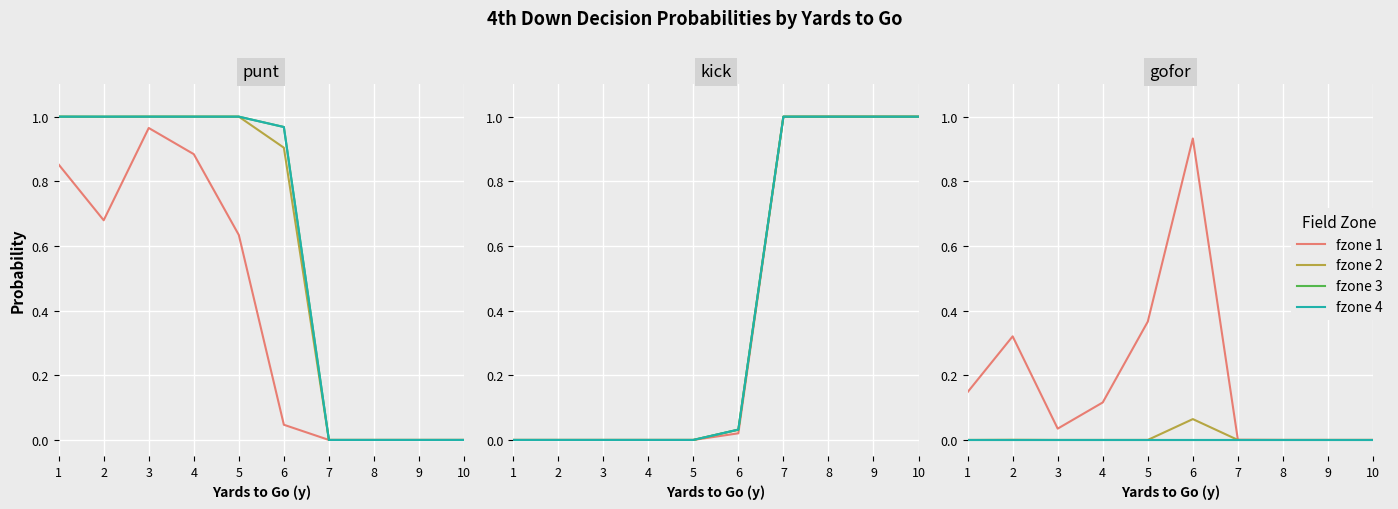

True or false: fzone 2 has a value of -0.0 at 3.

False